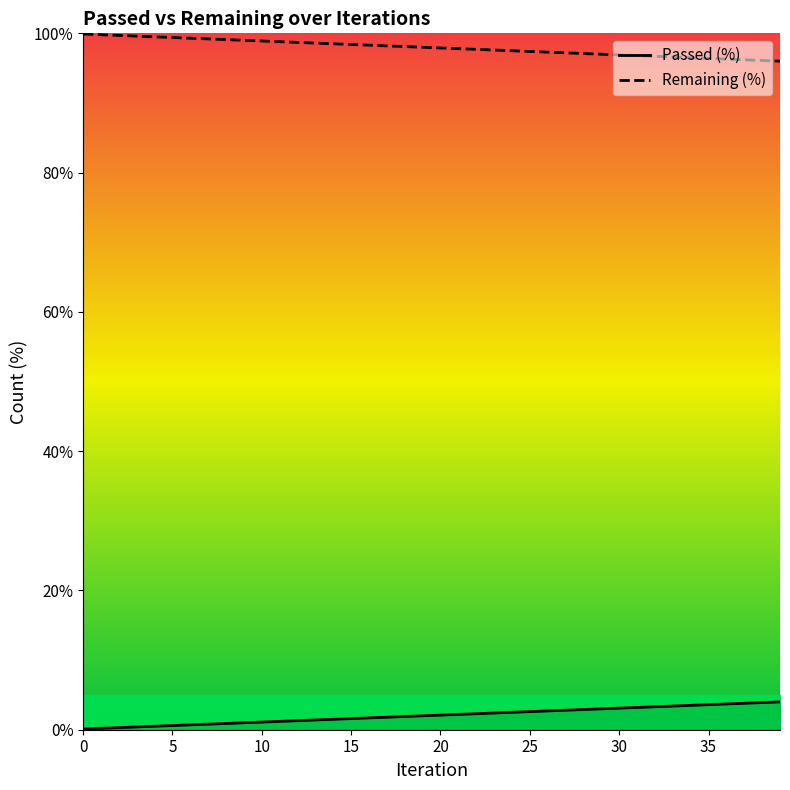

What is the value of the 22nd point from the left?

2.2